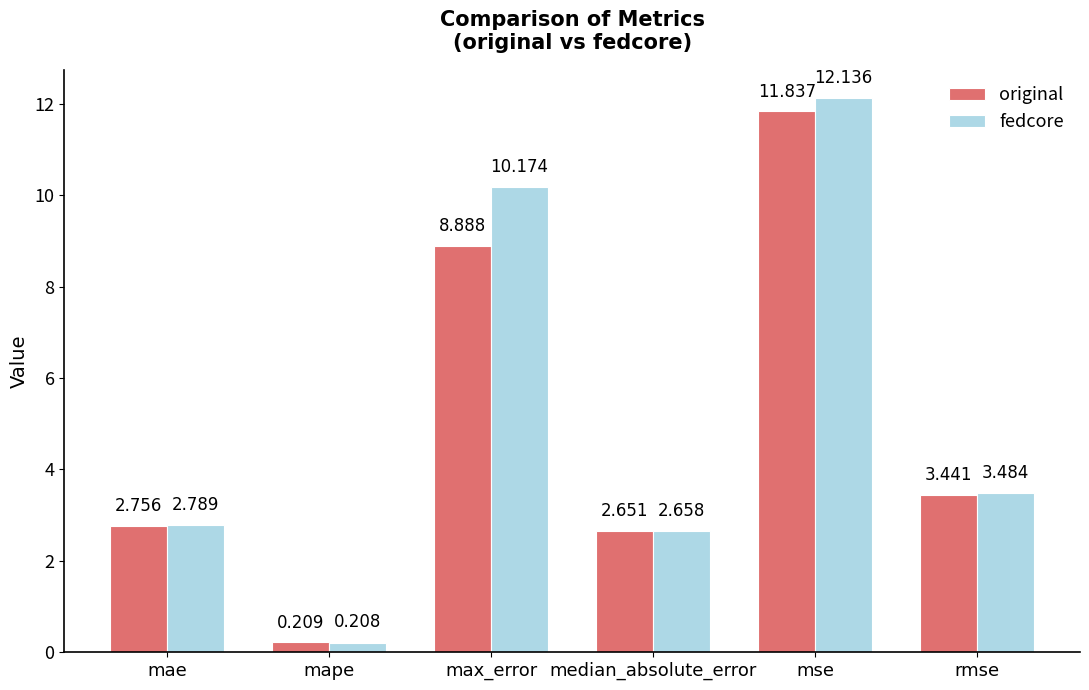

Which category has the lowest value in the original series?

mape